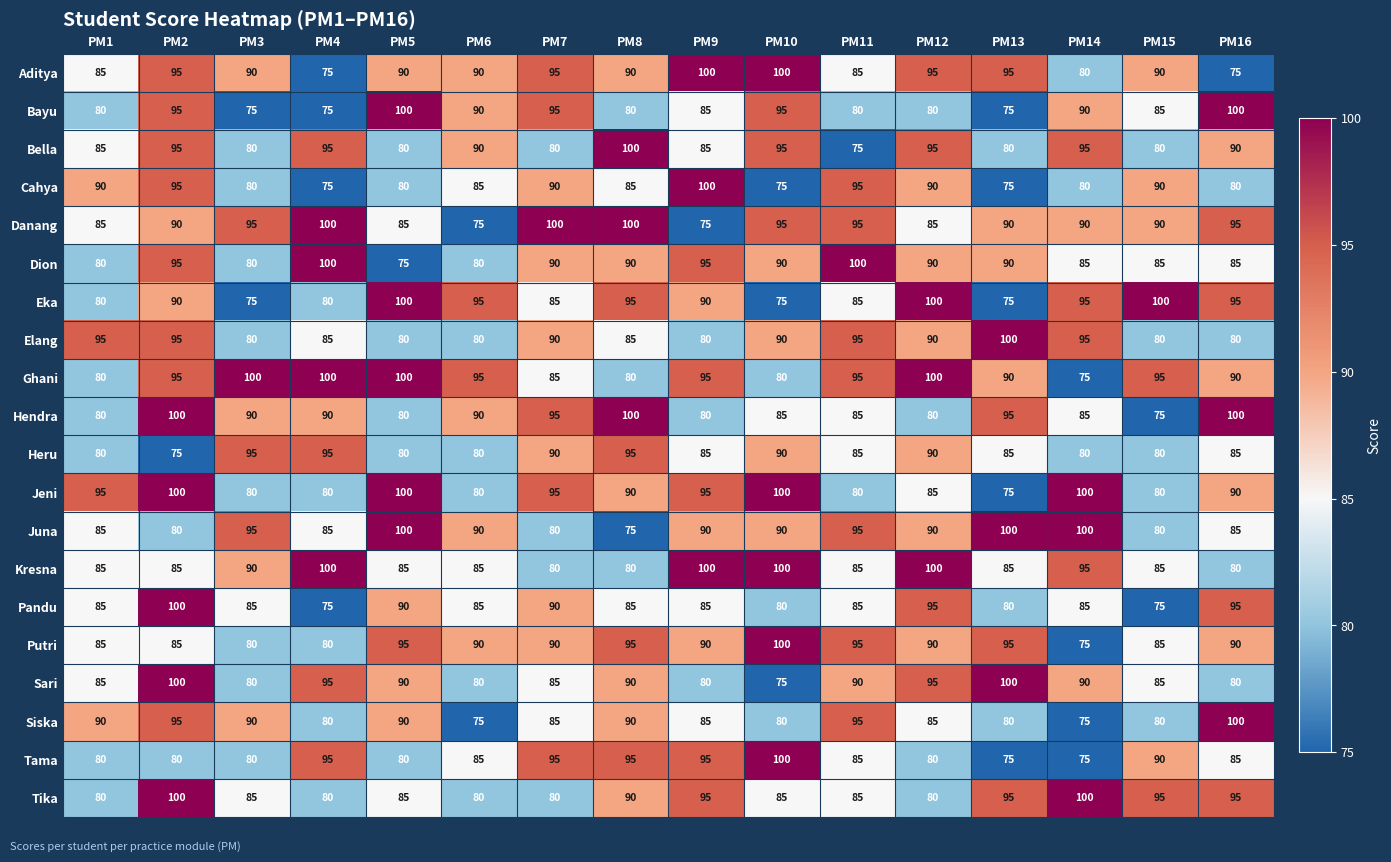

How many categories are shown in the chart?

16